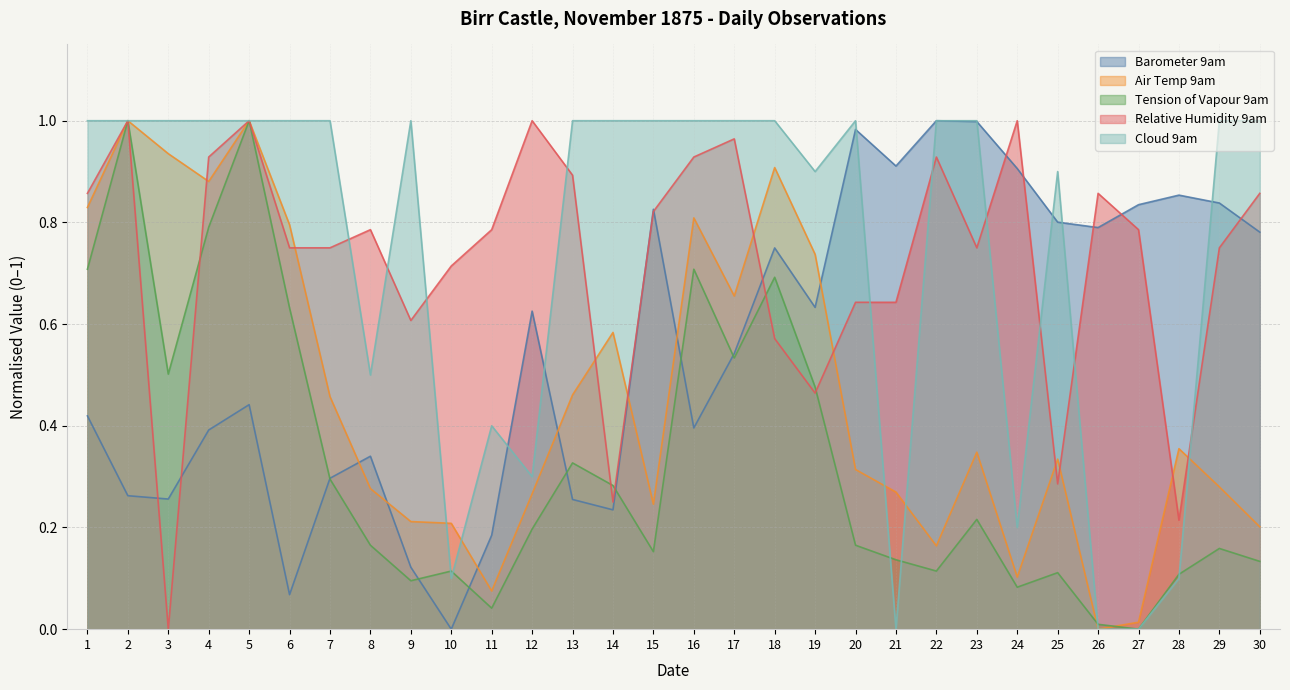

At 12, list the series in order from smallest to largest.

Tension of Vapour 9am, Air Temp 9am, Cloud 9am, Barometer 9am, Relative Humidity 9am